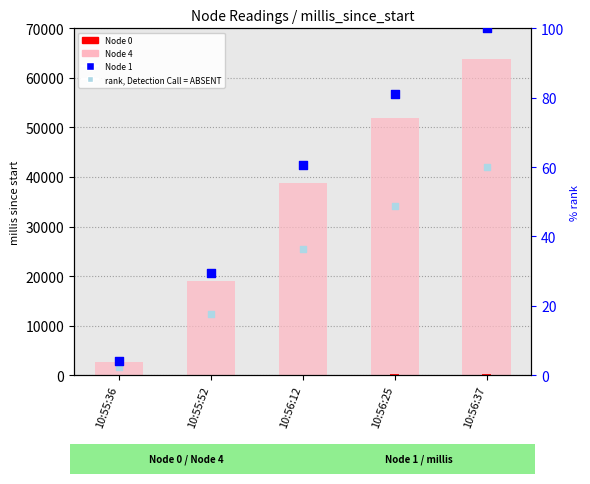

Is the value of Node 1 at 10:56:12 greater than the value of Node 0 at 10:55:36?

Yes